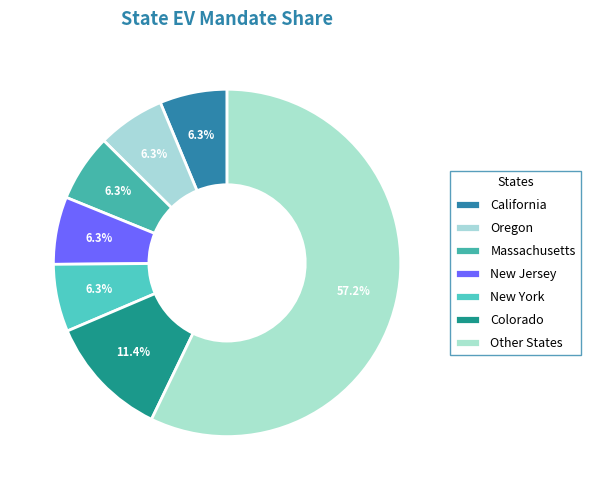

Is there any slice that represents more than half of the pie?

Yes